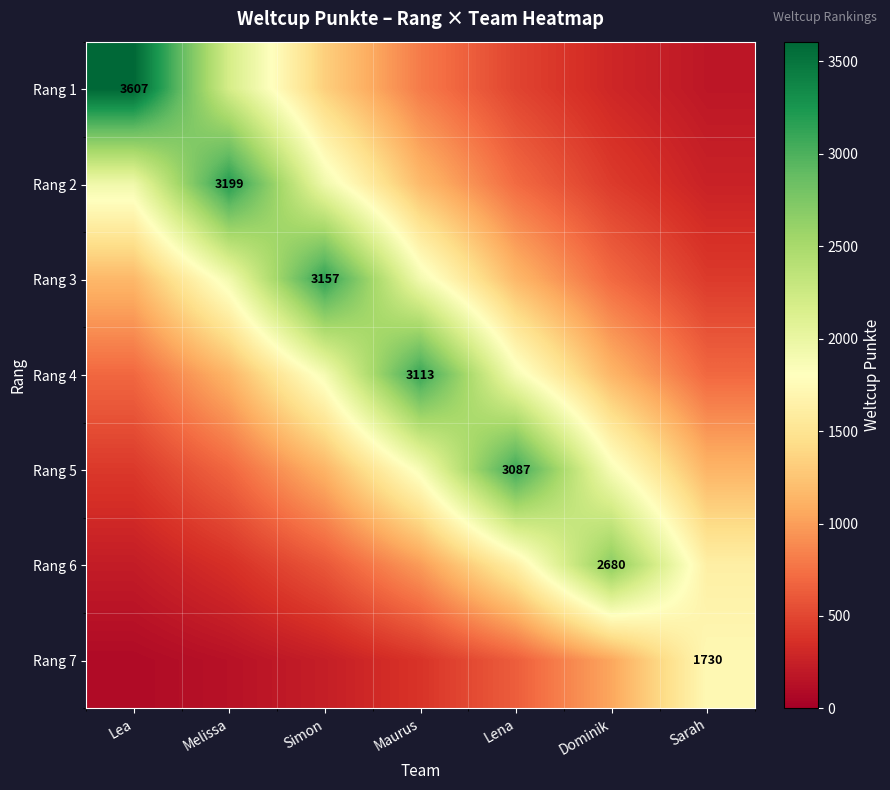

What is the highest value of the Rang 3 series?

3157.0